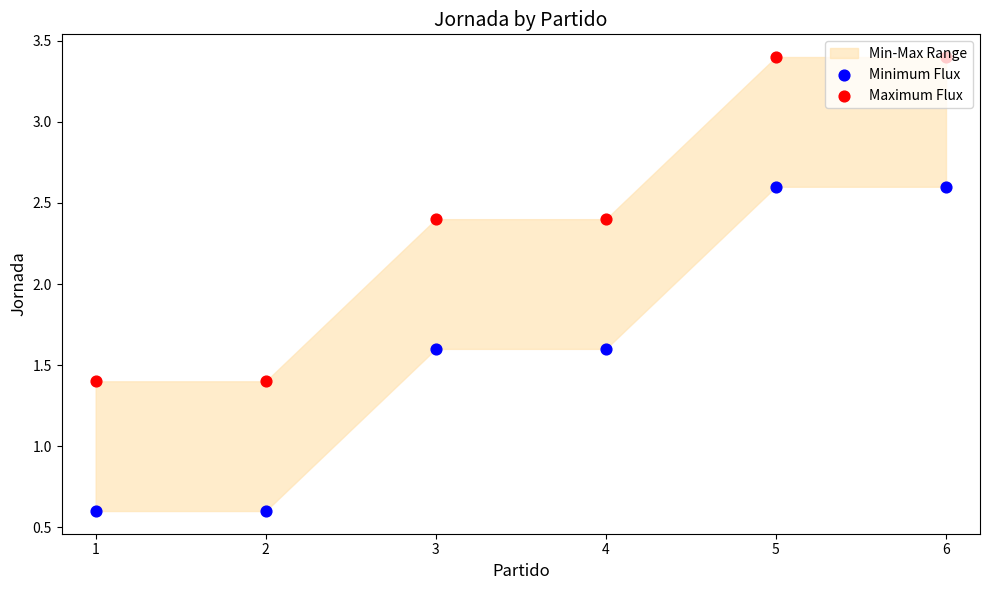

Which series contains the lowest Y value?

Minimum Flux